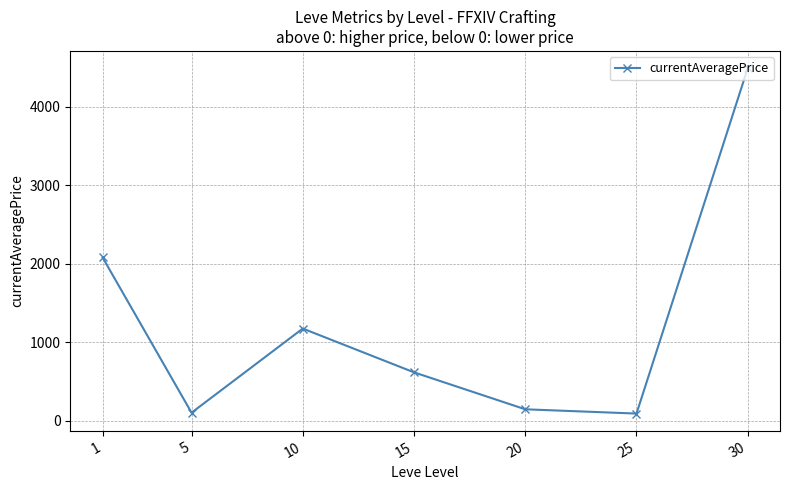

What is the difference between the maximum and minimum values?

4399.9